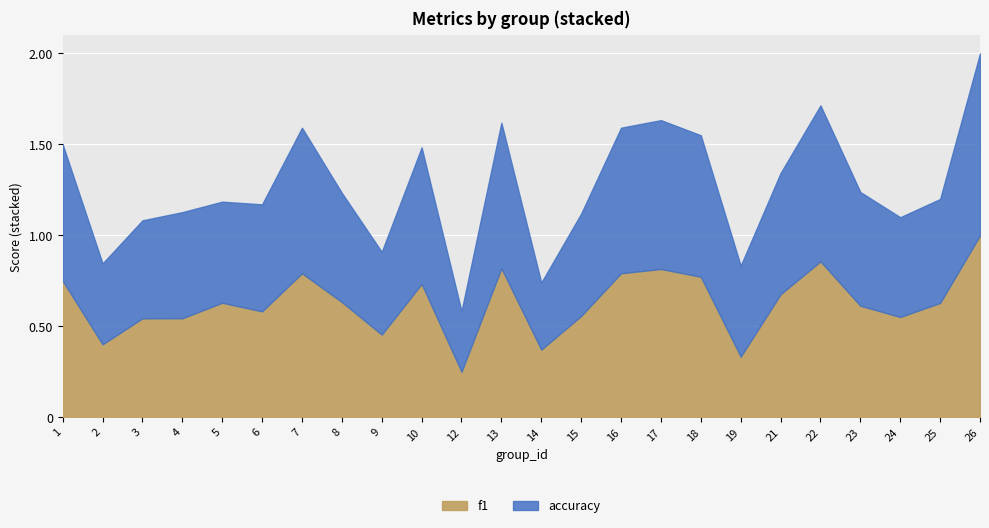

What is the average value of the accuracy series?

0.6